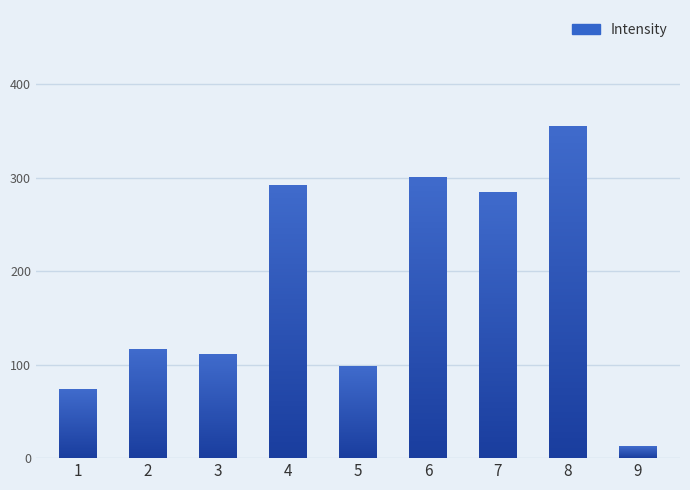

Which has a higher value, 4 or 5?

4